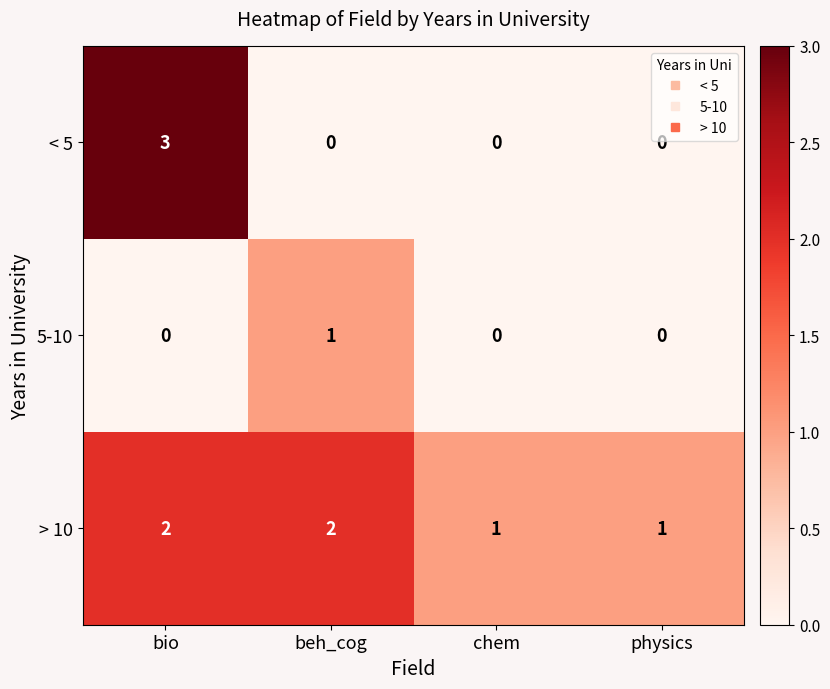

What is the greatest value displayed?

3